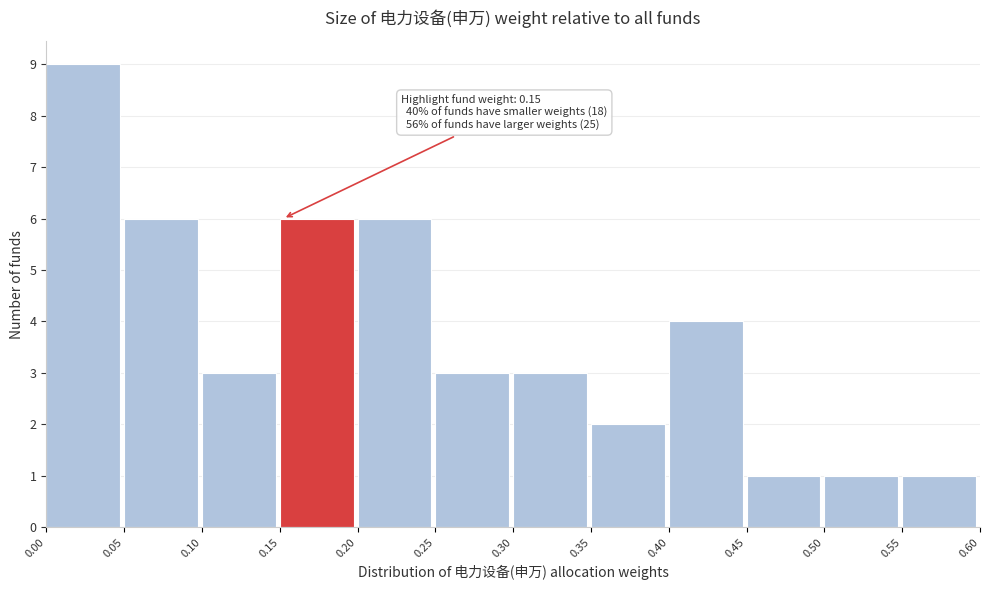

Which range on the x-axis has the tallest bar?

0.00 to 0.05